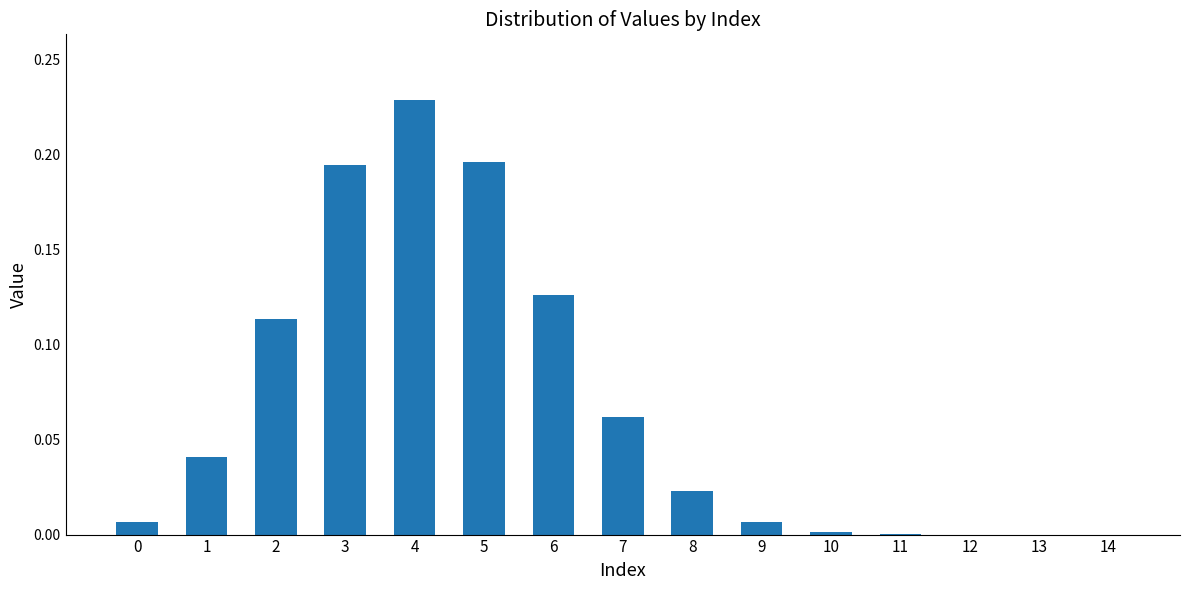

Which category has the highest value across all series?

4